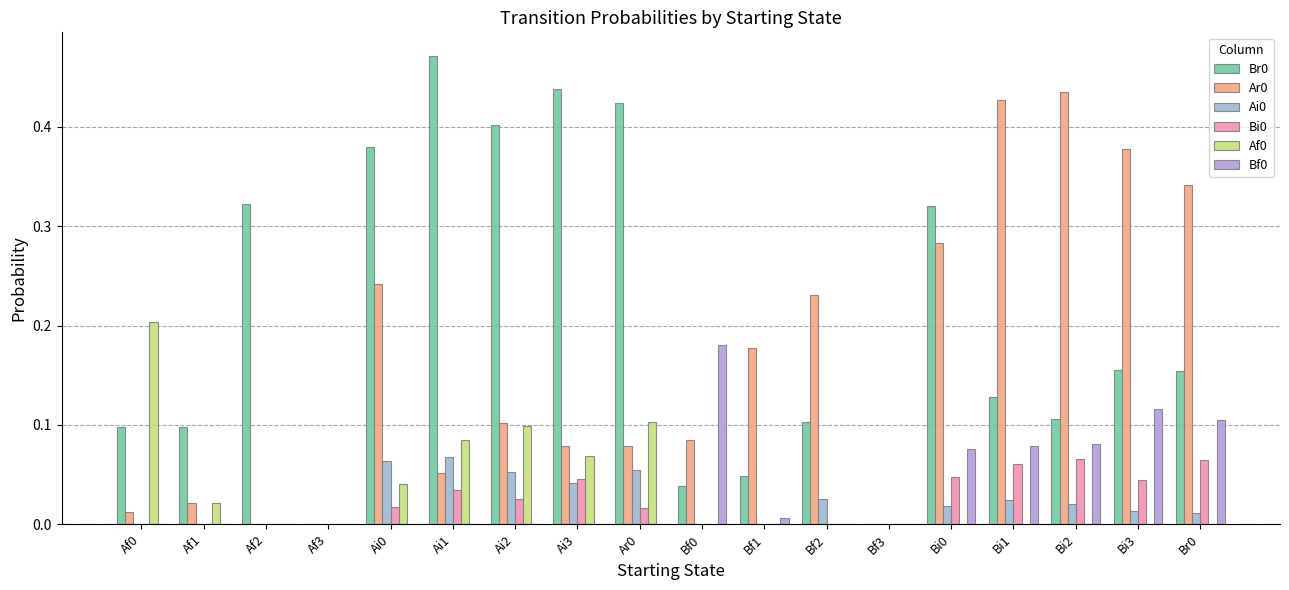

What is the spread (max minus min) of values at Ai1?

0.5